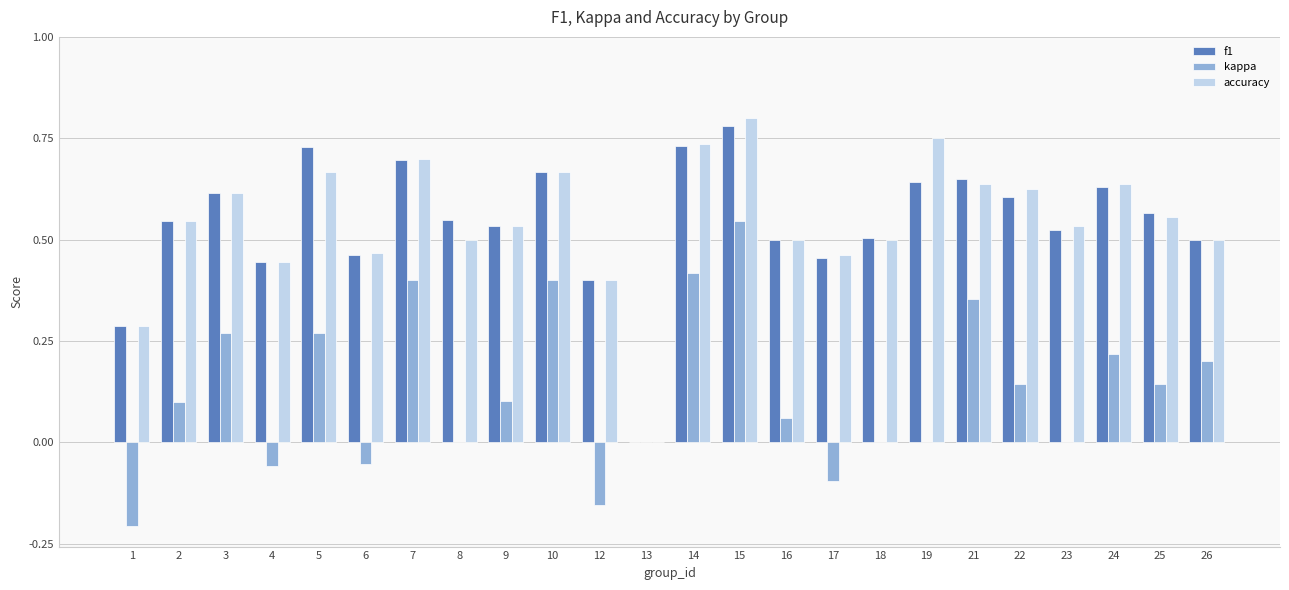

Between 6 and 13, which series saw the biggest shift?

accuracy